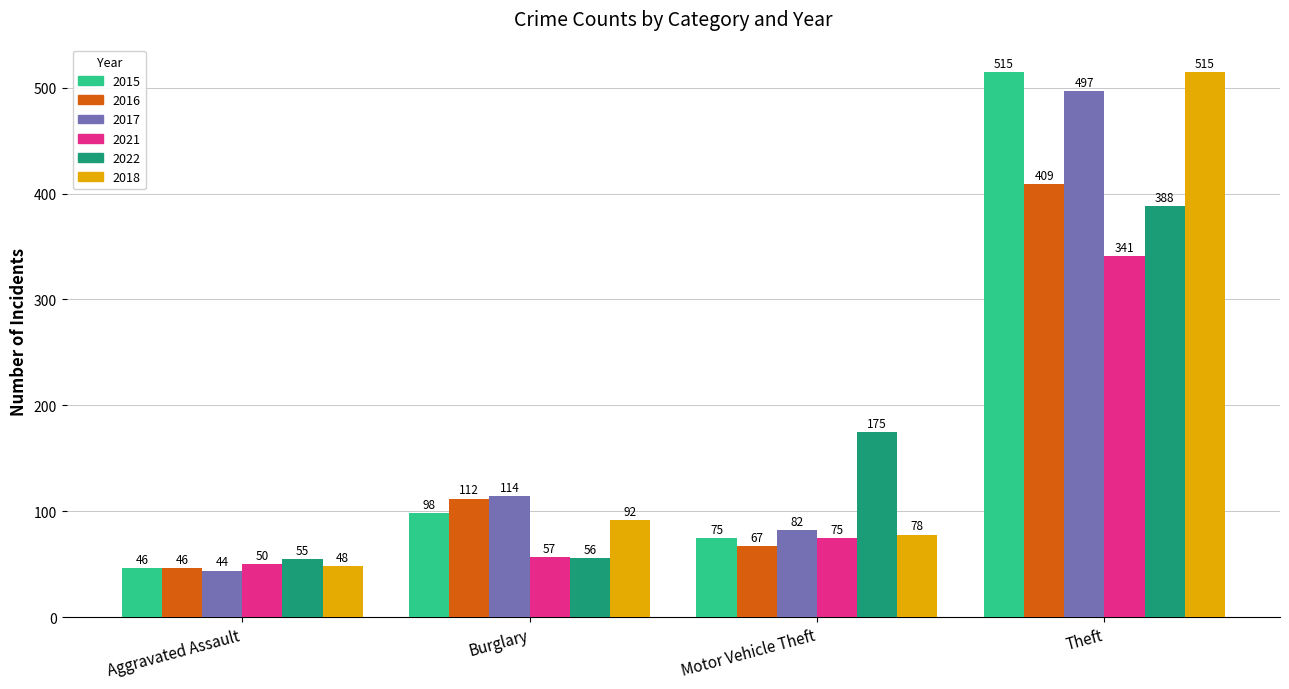

Is it true that 2015 equals 126 at Motor Vehicle Theft?

False